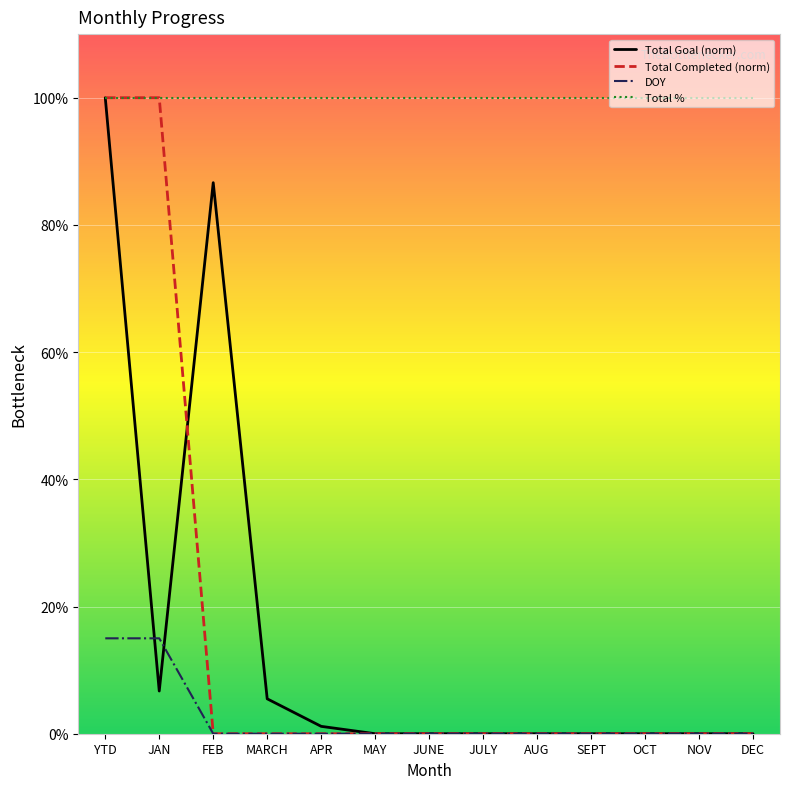

True or false: Total Goal (norm) and Total Completed (norm) intersect in this chart.

True